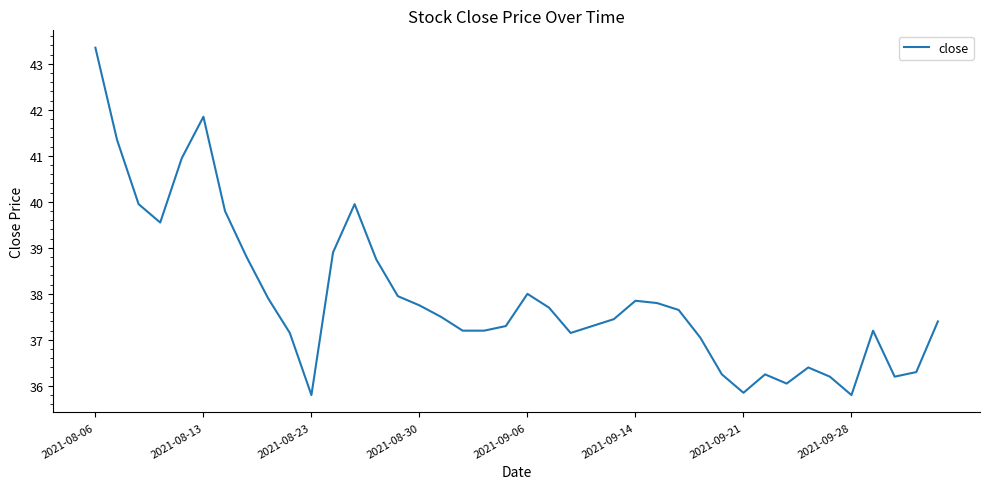

What is the smallest value displayed?

35.8